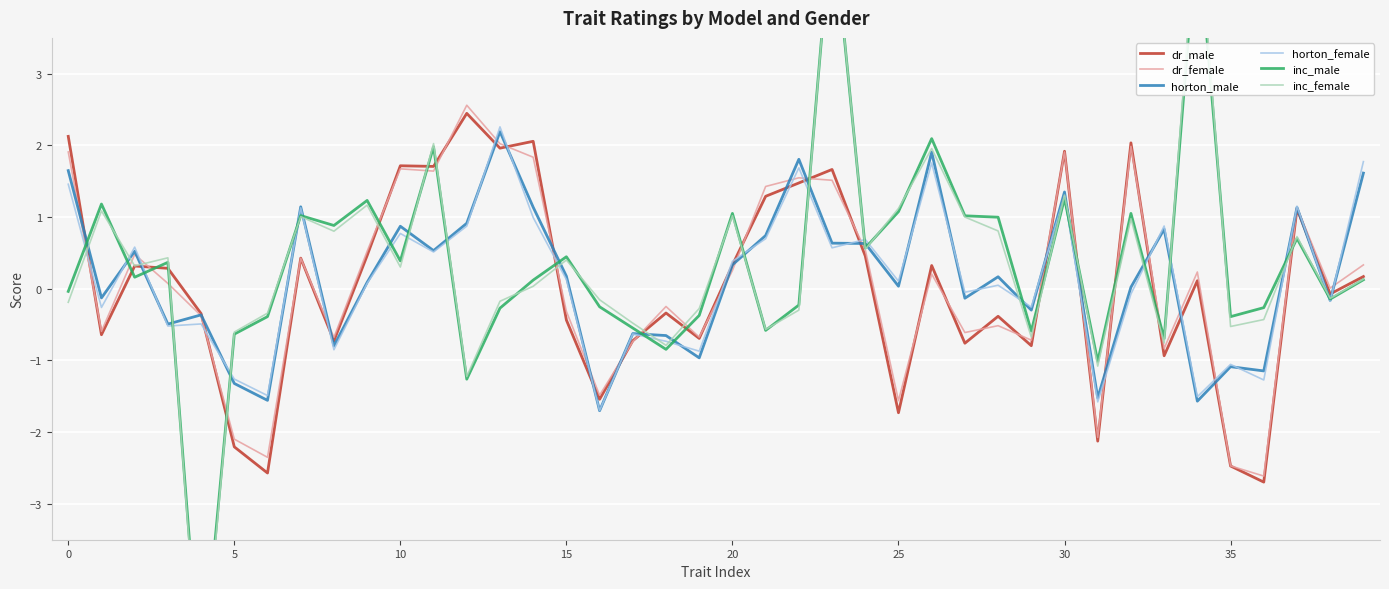

Rank the series at 20 from lowest to highest value.

dr_male, dr_female, horton_male, horton_female, inc_male, inc_female